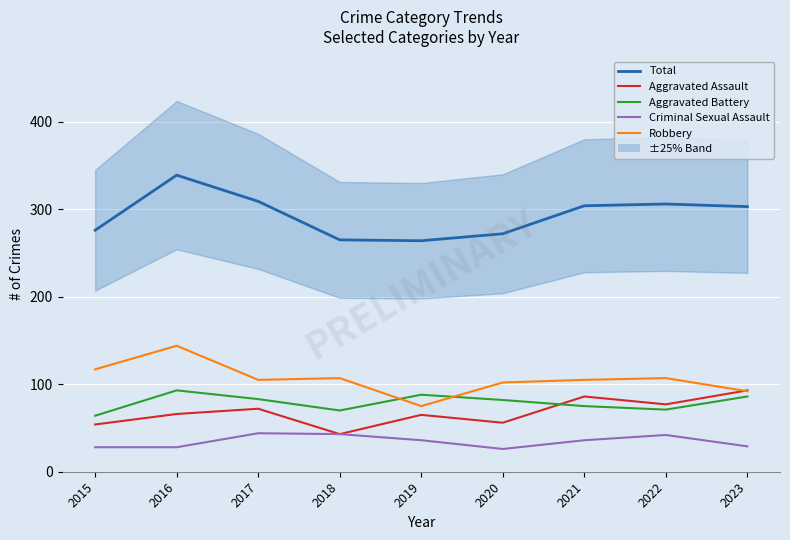

After their last crossing, which series has the higher values: Robbery or Aggravated Battery?

Robbery